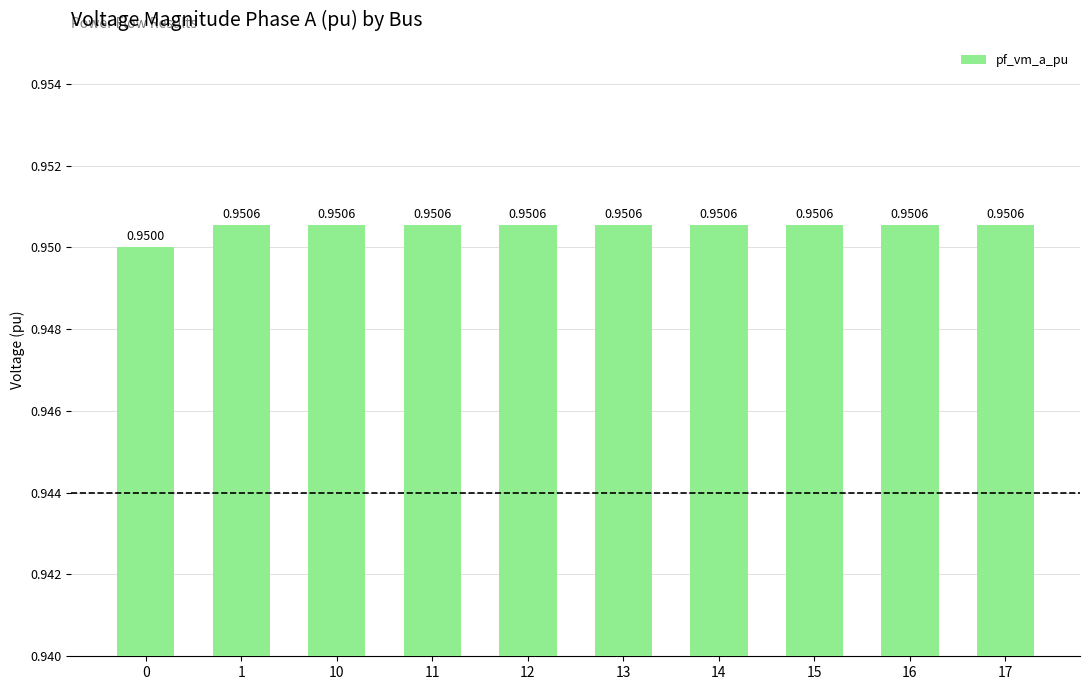

True or false: the data shows 0.4 at 15.

False